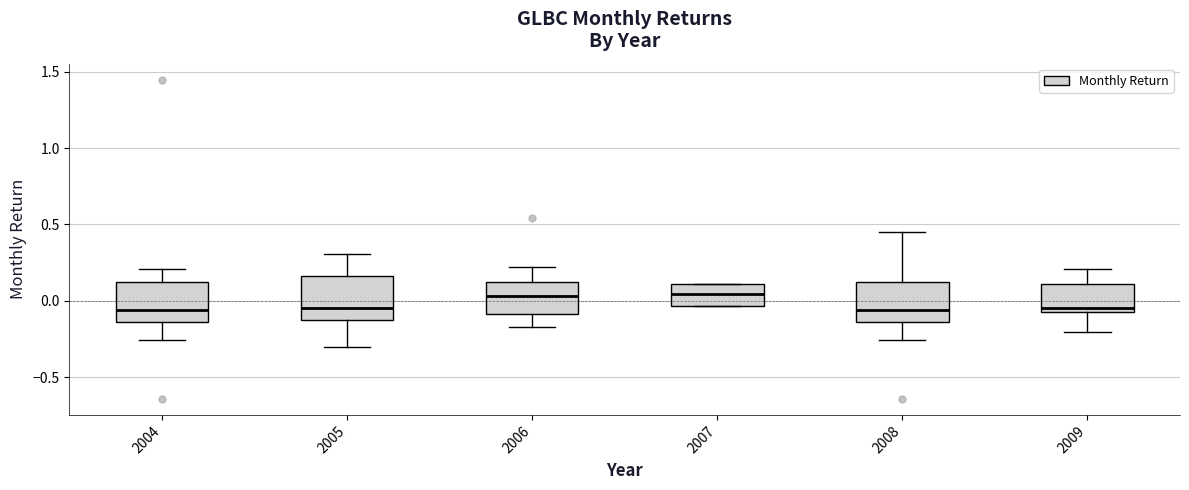

Where does the upper whisker of the box at x = 2008 end on the y-axis? The values are not printed on the chart, so give them approximately, as read against the axis.

0.45